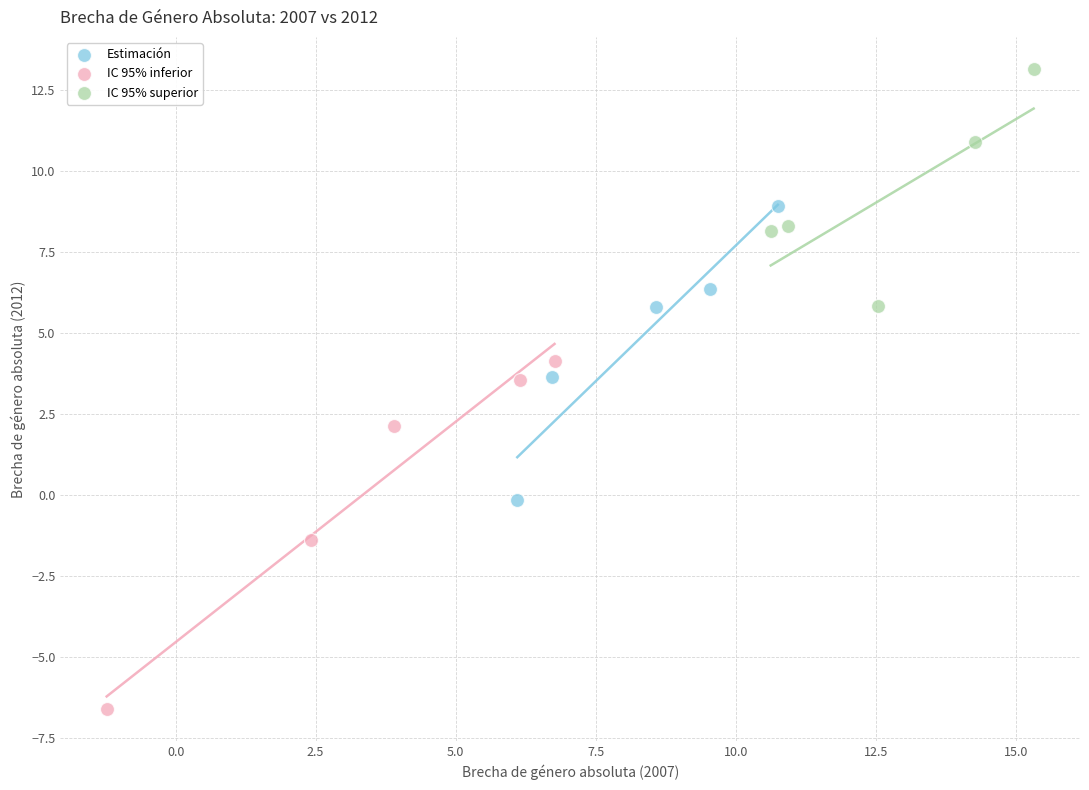

Which series has the widest spread of Y values?

IC 95% inferior